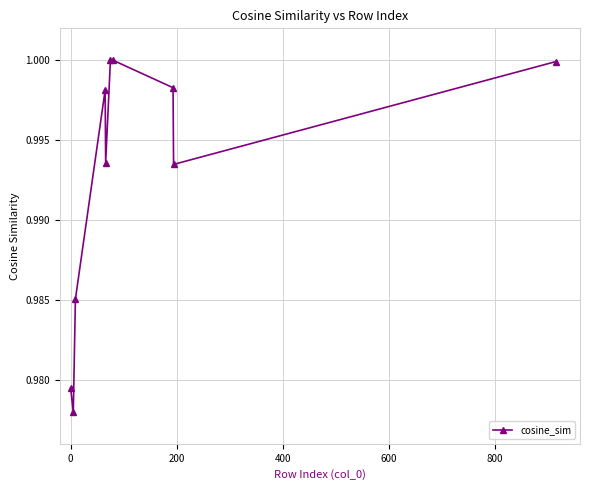

What is the sum of all values?

9.9